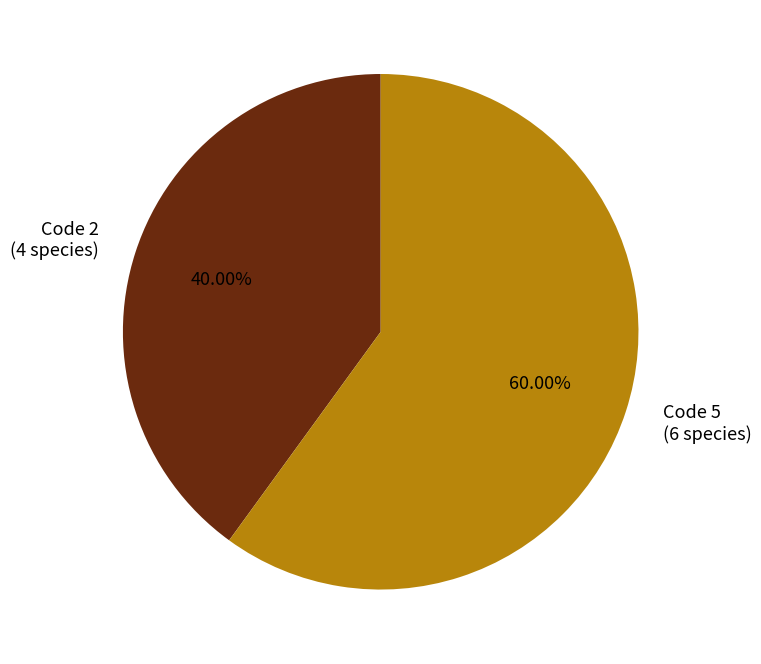

Is Code 5 (6 species) the majority of the pie?

Yes